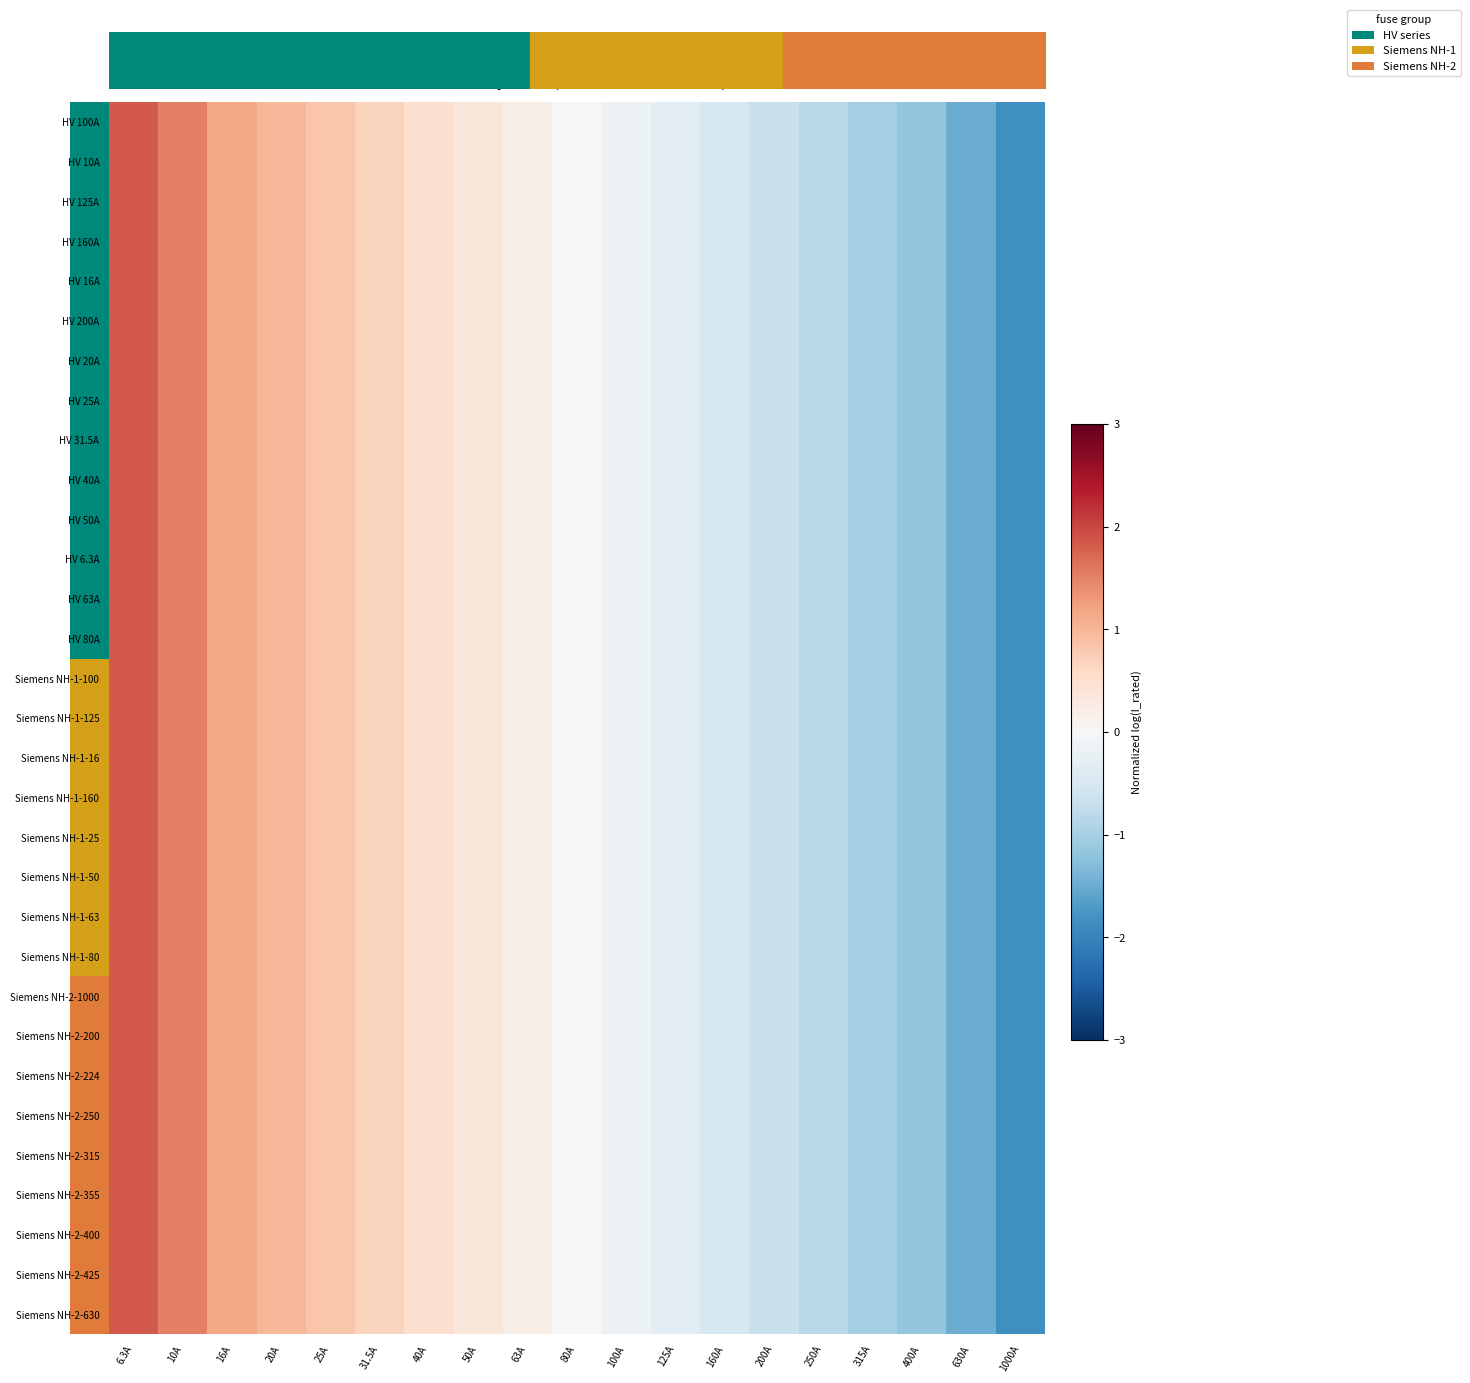

Reading right to left, list all the values displayed in this chart.

HV 100A: 1000A=-1.8	630A=-1.5	400A=-1.2	315A=-1.0	250A=-0.8	200A=-0.7	160A=-0.5	125A=-0.3	100A=-0.2	80A=-0.0	63A=0.2	50A=0.3	40A=0.5	31.5A=0.7	25A=0.8	20A=1.0	16A=1.2	10A=1.5	6.3A=1.8
HV 10A: 1000A=-1.8	630A=-1.5	400A=-1.2	315A=-1.0	250A=-0.8	200A=-0.7	160A=-0.5	125A=-0.3	100A=-0.2	80A=-0.0	63A=0.2	50A=0.3	40A=0.5	31.5A=0.7	25A=0.8	20A=1.0	16A=1.2	10A=1.5	6.3A=1.8
HV 125A: 1000A=-1.8	630A=-1.5	400A=-1.2	315A=-1.0	250A=-0.8	200A=-0.7	160A=-0.5	125A=-0.3	100A=-0.2	80A=-0.0	63A=0.2	50A=0.3	40A=0.5	31.5A=0.7	25A=0.8	20A=1.0	16A=1.2	10A=1.5	6.3A=1.8
HV 160A: 1000A=-1.8	630A=-1.5	400A=-1.2	315A=-1.0	250A=-0.8	200A=-0.7	160A=-0.5	125A=-0.3	100A=-0.2	80A=-0.0	63A=0.2	50A=0.3	40A=0.5	31.5A=0.7	25A=0.8	20A=1.0	16A=1.2	10A=1.5	6.3A=1.8
HV 16A: 1000A=-1.8	630A=-1.5	400A=-1.2	315A=-1.0	250A=-0.8	200A=-0.7	160A=-0.5	125A=-0.3	100A=-0.2	80A=-0.0	63A=0.2	50A=0.3	40A=0.5	31.5A=0.7	25A=0.8	20A=1.0	16A=1.2	10A=1.5	6.3A=1.8
HV 200A: 1000A=-1.8	630A=-1.5	400A=-1.2	315A=-1.0	250A=-0.8	200A=-0.7	160A=-0.5	125A=-0.3	100A=-0.2	80A=-0.0	63A=0.2	50A=0.3	40A=0.5	31.5A=0.7	25A=0.8	20A=1.0	16A=1.2	10A=1.5	6.3A=1.8
HV 20A: 1000A=-1.8	630A=-1.5	400A=-1.2	315A=-1.0	250A=-0.8	200A=-0.7	160A=-0.5	125A=-0.3	100A=-0.2	80A=-0.0	63A=0.2	50A=0.3	40A=0.5	31.5A=0.7	25A=0.8	20A=1.0	16A=1.2	10A=1.5	6.3A=1.8
HV 25A: 1000A=-1.8	630A=-1.5	400A=-1.2	315A=-1.0	250A=-0.8	200A=-0.7	160A=-0.5	125A=-0.3	100A=-0.2	80A=-0.0	63A=0.2	50A=0.3	40A=0.5	31.5A=0.7	25A=0.8	20A=1.0	16A=1.2	10A=1.5	6.3A=1.8
HV 31.5A: 1000A=-1.8	630A=-1.5	400A=-1.2	315A=-1.0	250A=-0.8	200A=-0.7	160A=-0.5	125A=-0.3	100A=-0.2	80A=-0.0	63A=0.2	50A=0.3	40A=0.5	31.5A=0.7	25A=0.8	20A=1.0	16A=1.2	10A=1.5	6.3A=1.8
HV 40A: 1000A=-1.8	630A=-1.5	400A=-1.2	315A=-1.0	250A=-0.8	200A=-0.7	160A=-0.5	125A=-0.3	100A=-0.2	80A=-0.0	63A=0.2	50A=0.3	40A=0.5	31.5A=0.7	25A=0.8	20A=1.0	16A=1.2	10A=1.5	6.3A=1.8
HV 50A: 1000A=-1.8	630A=-1.5	400A=-1.2	315A=-1.0	250A=-0.8	200A=-0.7	160A=-0.5	125A=-0.3	100A=-0.2	80A=-0.0	63A=0.2	50A=0.3	40A=0.5	31.5A=0.7	25A=0.8	20A=1.0	16A=1.2	10A=1.5	6.3A=1.8
HV 6.3A: 1000A=-1.8	630A=-1.5	400A=-1.2	315A=-1.0	250A=-0.8	200A=-0.7	160A=-0.5	125A=-0.3	100A=-0.2	80A=-0.0	63A=0.2	50A=0.3	40A=0.5	31.5A=0.7	25A=0.8	20A=1.0	16A=1.2	10A=1.5	6.3A=1.8
HV 63A: 1000A=-1.8	630A=-1.5	400A=-1.2	315A=-1.0	250A=-0.8	200A=-0.7	160A=-0.5	125A=-0.3	100A=-0.2	80A=-0.0	63A=0.2	50A=0.3	40A=0.5	31.5A=0.7	25A=0.8	20A=1.0	16A=1.2	10A=1.5	6.3A=1.8
HV 80A: 1000A=-1.8	630A=-1.5	400A=-1.2	315A=-1.0	250A=-0.8	200A=-0.7	160A=-0.5	125A=-0.3	100A=-0.2	80A=-0.0	63A=0.2	50A=0.3	40A=0.5	31.5A=0.7	25A=0.8	20A=1.0	16A=1.2	10A=1.5	6.3A=1.8
Siemens NH-1-100: 1000A=-1.8	630A=-1.5	400A=-1.2	315A=-1.0	250A=-0.8	200A=-0.7	160A=-0.5	125A=-0.3	100A=-0.2	80A=-0.0	63A=0.2	50A=0.3	40A=0.5	31.5A=0.7	25A=0.8	20A=1.0	16A=1.2	10A=1.5	6.3A=1.8
Siemens NH-1-125: 1000A=-1.8	630A=-1.5	400A=-1.2	315A=-1.0	250A=-0.8	200A=-0.7	160A=-0.5	125A=-0.3	100A=-0.2	80A=-0.0	63A=0.2	50A=0.3	40A=0.5	31.5A=0.7	25A=0.8	20A=1.0	16A=1.2	10A=1.5	6.3A=1.8
Siemens NH-1-16: 1000A=-1.8	630A=-1.5	400A=-1.2	315A=-1.0	250A=-0.8	200A=-0.7	160A=-0.5	125A=-0.3	100A=-0.2	80A=-0.0	63A=0.2	50A=0.3	40A=0.5	31.5A=0.7	25A=0.8	20A=1.0	16A=1.2	10A=1.5	6.3A=1.8
Siemens NH-1-160: 1000A=-1.8	630A=-1.5	400A=-1.2	315A=-1.0	250A=-0.8	200A=-0.7	160A=-0.5	125A=-0.3	100A=-0.2	80A=-0.0	63A=0.2	50A=0.3	40A=0.5	31.5A=0.7	25A=0.8	20A=1.0	16A=1.2	10A=1.5	6.3A=1.8
Siemens NH-1-25: 1000A=-1.8	630A=-1.5	400A=-1.2	315A=-1.0	250A=-0.8	200A=-0.7	160A=-0.5	125A=-0.3	100A=-0.2	80A=-0.0	63A=0.2	50A=0.3	40A=0.5	31.5A=0.7	25A=0.8	20A=1.0	16A=1.2	10A=1.5	6.3A=1.8
Siemens NH-1-50: 1000A=-1.8	630A=-1.5	400A=-1.2	315A=-1.0	250A=-0.8	200A=-0.7	160A=-0.5	125A=-0.3	100A=-0.2	80A=-0.0	63A=0.2	50A=0.3	40A=0.5	31.5A=0.7	25A=0.8	20A=1.0	16A=1.2	10A=1.5	6.3A=1.8
Siemens NH-1-63: 1000A=-1.8	630A=-1.5	400A=-1.2	315A=-1.0	250A=-0.8	200A=-0.7	160A=-0.5	125A=-0.3	100A=-0.2	80A=-0.0	63A=0.2	50A=0.3	40A=0.5	31.5A=0.7	25A=0.8	20A=1.0	16A=1.2	10A=1.5	6.3A=1.8
Siemens NH-1-80: 1000A=-1.8	630A=-1.5	400A=-1.2	315A=-1.0	250A=-0.8	200A=-0.7	160A=-0.5	125A=-0.3	100A=-0.2	80A=-0.0	63A=0.2	50A=0.3	40A=0.5	31.5A=0.7	25A=0.8	20A=1.0	16A=1.2	10A=1.5	6.3A=1.8
Siemens NH-2-1000: 1000A=-1.8	630A=-1.5	400A=-1.2	315A=-1.0	250A=-0.8	200A=-0.7	160A=-0.5	125A=-0.3	100A=-0.2	80A=-0.0	63A=0.2	50A=0.3	40A=0.5	31.5A=0.7	25A=0.8	20A=1.0	16A=1.2	10A=1.5	6.3A=1.8
Siemens NH-2-200: 1000A=-1.8	630A=-1.5	400A=-1.2	315A=-1.0	250A=-0.8	200A=-0.7	160A=-0.5	125A=-0.3	100A=-0.2	80A=-0.0	63A=0.2	50A=0.3	40A=0.5	31.5A=0.7	25A=0.8	20A=1.0	16A=1.2	10A=1.5	6.3A=1.8
Siemens NH-2-224: 1000A=-1.8	630A=-1.5	400A=-1.2	315A=-1.0	250A=-0.8	200A=-0.7	160A=-0.5	125A=-0.3	100A=-0.2	80A=-0.0	63A=0.2	50A=0.3	40A=0.5	31.5A=0.7	25A=0.8	20A=1.0	16A=1.2	10A=1.5	6.3A=1.8
Siemens NH-2-250: 1000A=-1.8	630A=-1.5	400A=-1.2	315A=-1.0	250A=-0.8	200A=-0.7	160A=-0.5	125A=-0.3	100A=-0.2	80A=-0.0	63A=0.2	50A=0.3	40A=0.5	31.5A=0.7	25A=0.8	20A=1.0	16A=1.2	10A=1.5	6.3A=1.8
Siemens NH-2-315: 1000A=-1.8	630A=-1.5	400A=-1.2	315A=-1.0	250A=-0.8	200A=-0.7	160A=-0.5	125A=-0.3	100A=-0.2	80A=-0.0	63A=0.2	50A=0.3	40A=0.5	31.5A=0.7	25A=0.8	20A=1.0	16A=1.2	10A=1.5	6.3A=1.8
Siemens NH-2-355: 1000A=-1.8	630A=-1.5	400A=-1.2	315A=-1.0	250A=-0.8	200A=-0.7	160A=-0.5	125A=-0.3	100A=-0.2	80A=-0.0	63A=0.2	50A=0.3	40A=0.5	31.5A=0.7	25A=0.8	20A=1.0	16A=1.2	10A=1.5	6.3A=1.8
Siemens NH-2-400: 1000A=-1.8	630A=-1.5	400A=-1.2	315A=-1.0	250A=-0.8	200A=-0.7	160A=-0.5	125A=-0.3	100A=-0.2	80A=-0.0	63A=0.2	50A=0.3	40A=0.5	31.5A=0.7	25A=0.8	20A=1.0	16A=1.2	10A=1.5	6.3A=1.8
Siemens NH-2-425: 1000A=-1.8	630A=-1.5	400A=-1.2	315A=-1.0	250A=-0.8	200A=-0.7	160A=-0.5	125A=-0.3	100A=-0.2	80A=-0.0	63A=0.2	50A=0.3	40A=0.5	31.5A=0.7	25A=0.8	20A=1.0	16A=1.2	10A=1.5	6.3A=1.8
Siemens NH-2-630: 1000A=-1.8	630A=-1.5	400A=-1.2	315A=-1.0	250A=-0.8	200A=-0.7	160A=-0.5	125A=-0.3	100A=-0.2	80A=-0.0	63A=0.2	50A=0.3	40A=0.5	31.5A=0.7	25A=0.8	20A=1.0	16A=1.2	10A=1.5	6.3A=1.8